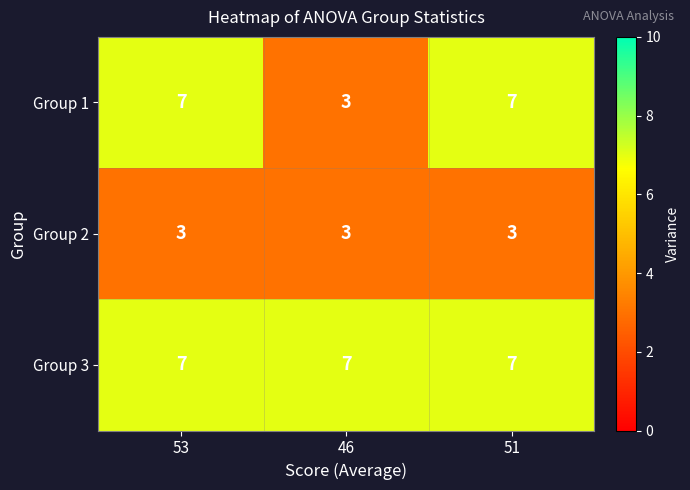

The Group 2 series shows 3 at 51. True or false?

True